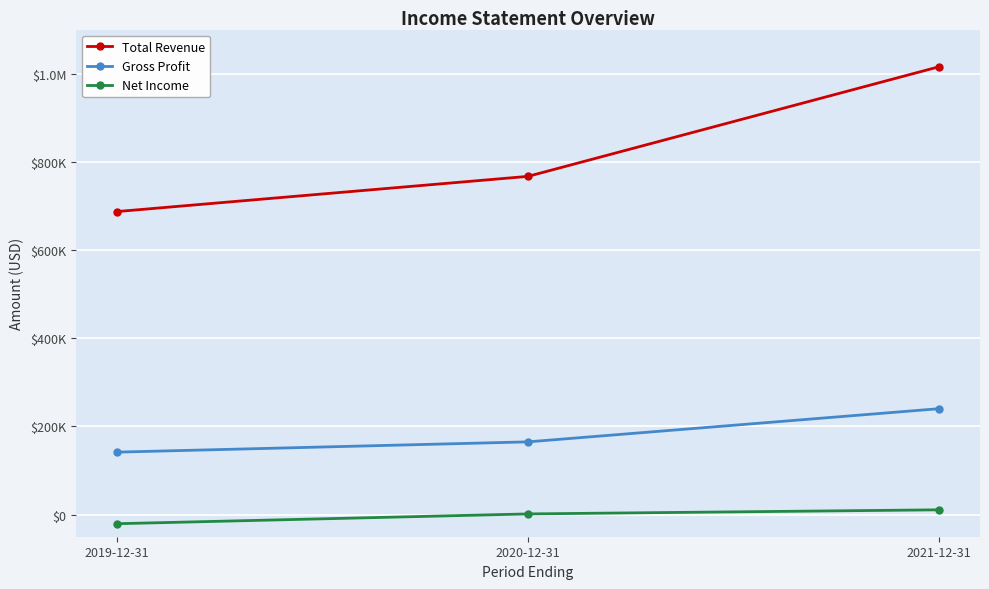

Does the chart display data point markers on the line(s)?

Yes